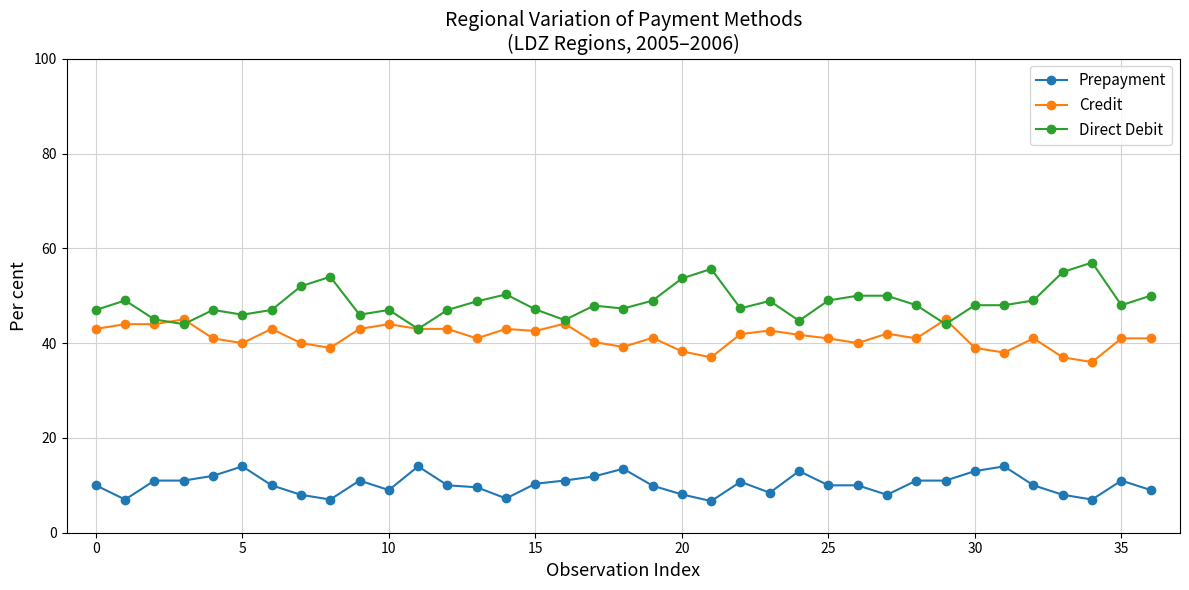

Does the chart have visible grid lines?

Yes